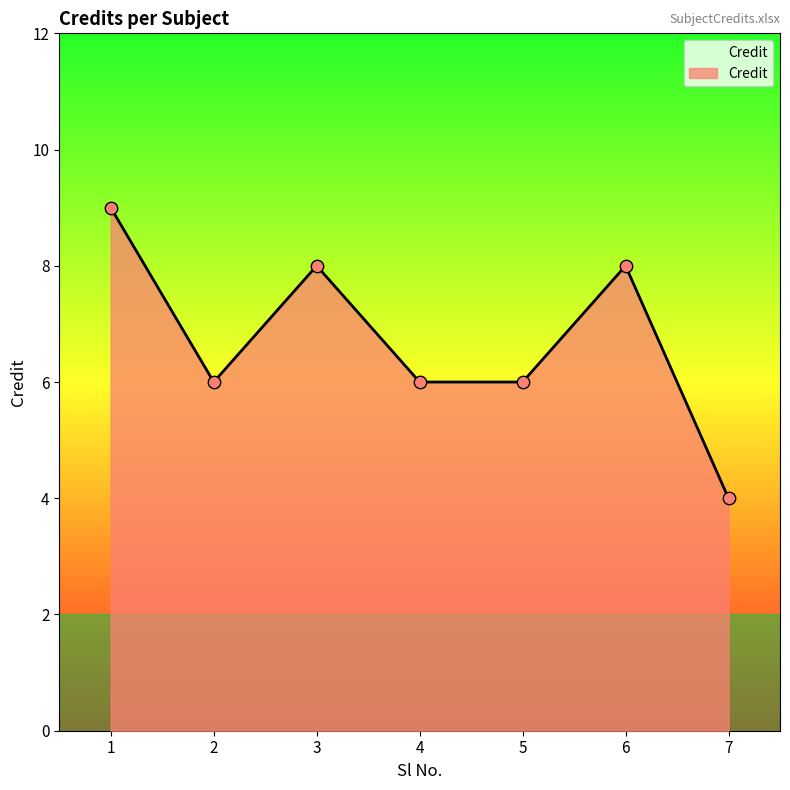

What is the ratio of the value at 3 to the value at 6?

1.0